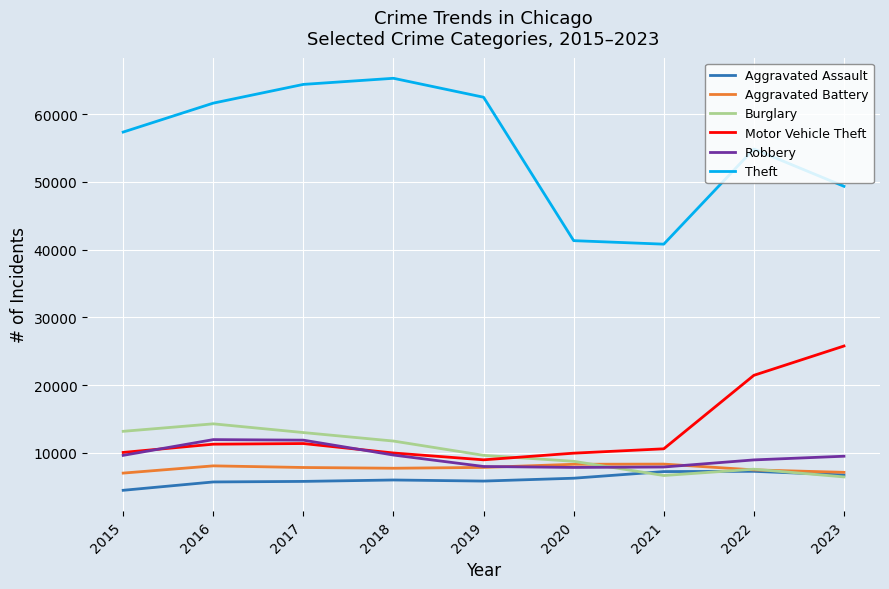

True or false: Motor Vehicle Theft and Aggravated Battery cross at least once.

False